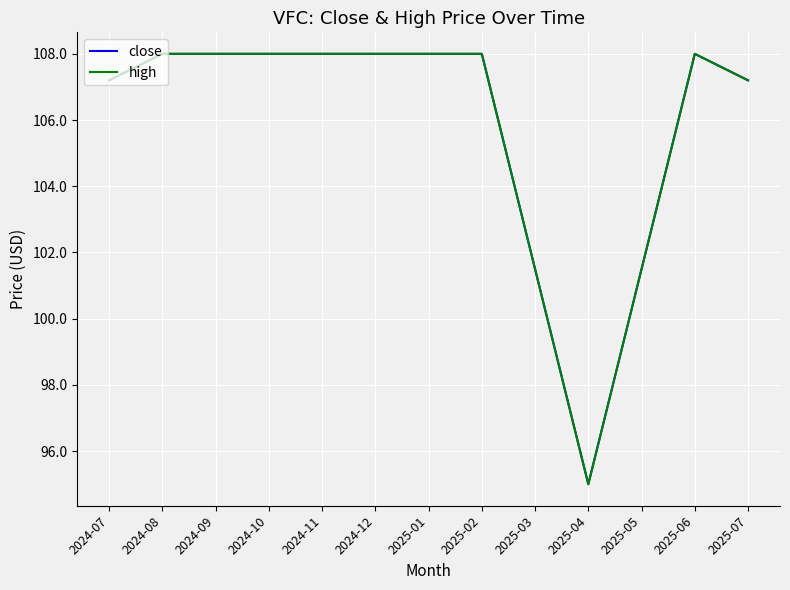

What is the total value across all series at 2025-04?

190.0